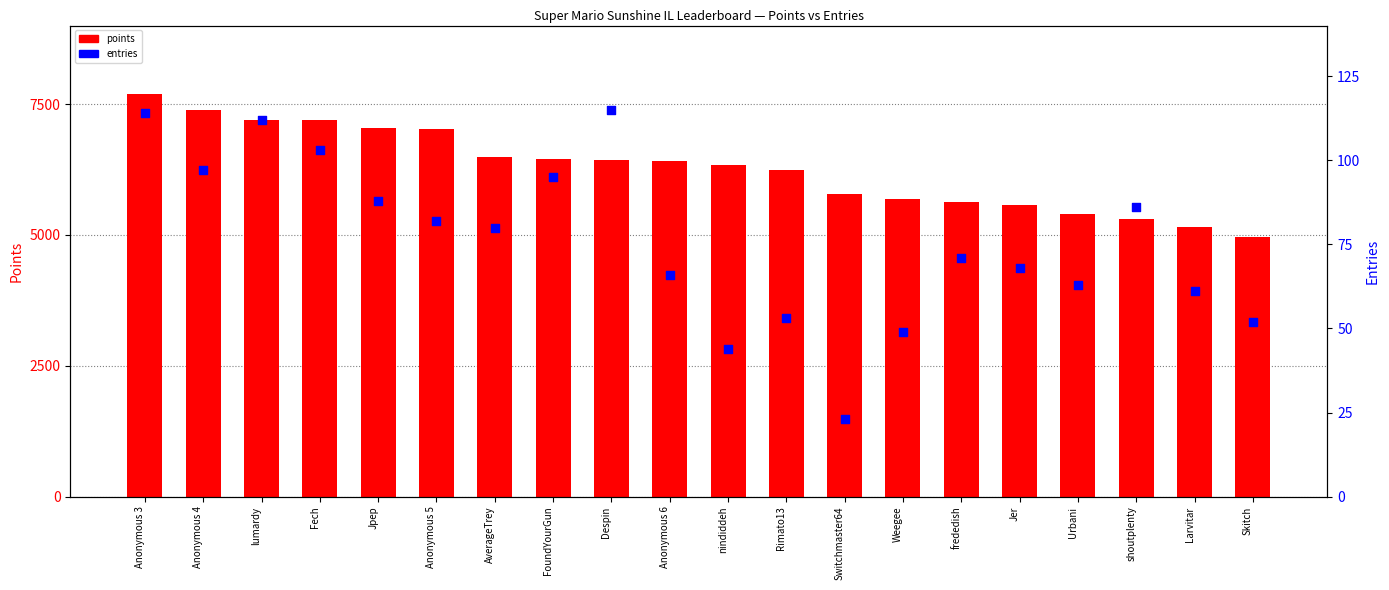

What is the total value across all series at Urbani?

5455